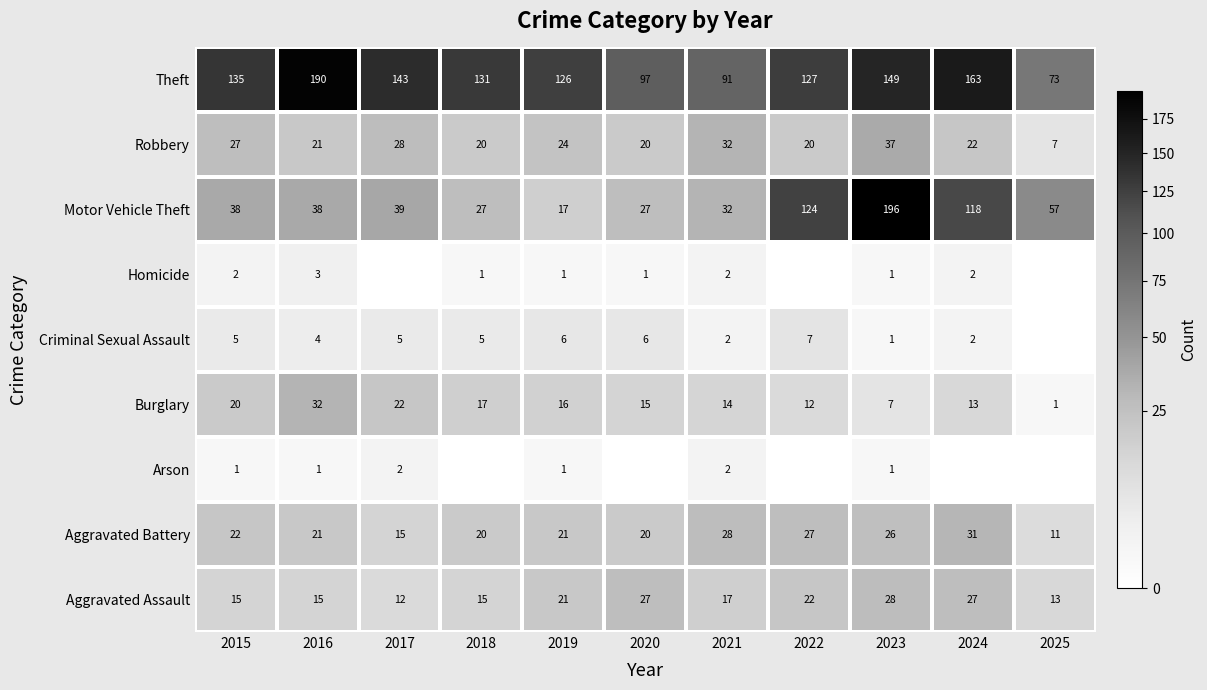

Read the Aggravated Battery value at 2024, to the nearest 5.

30